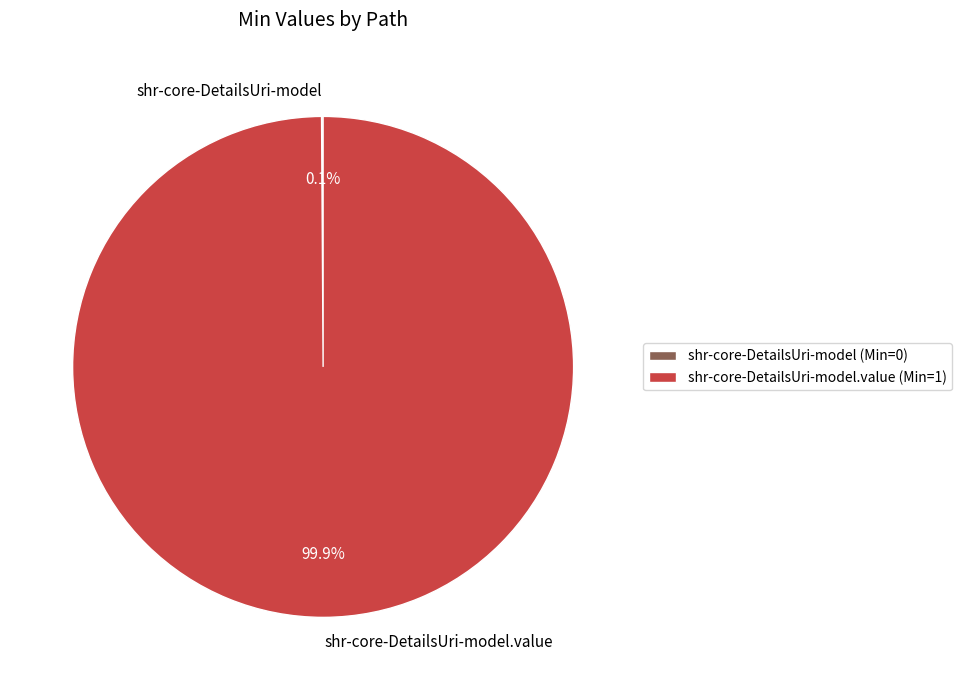

Is it true that shr-core-DetailsUri-model is 11% of the pie?

False